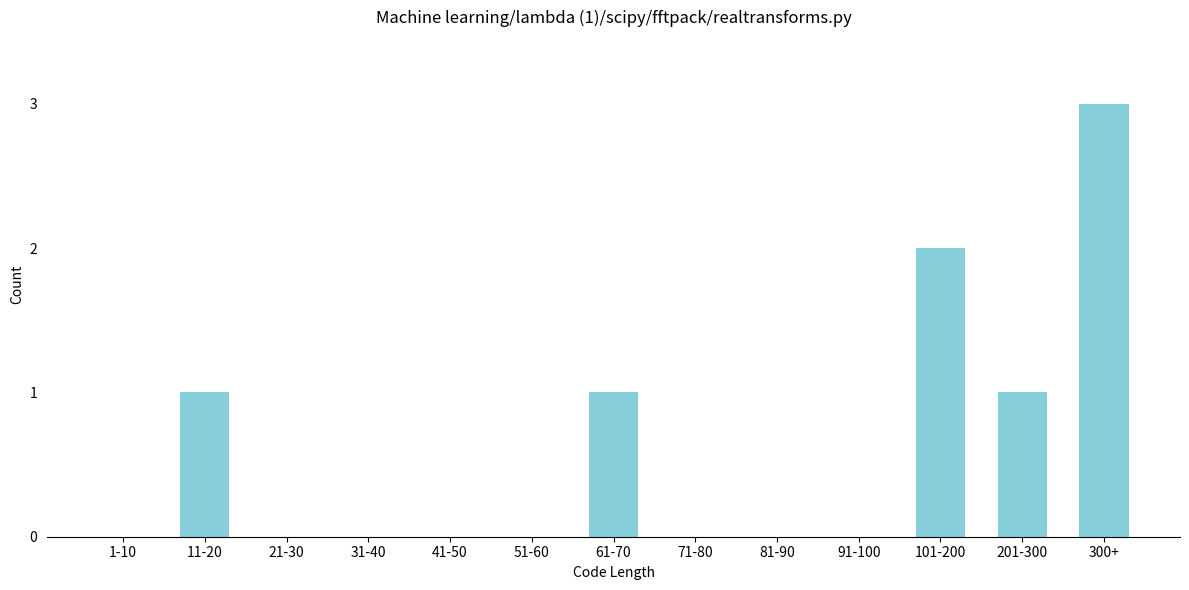

Reading left to right, what are all the values shown in this chart?

1-10=0	11-20=1	21-30=0	31-40=0	41-50=0	51-60=0	61-70=1	71-80=0	81-90=0	91-100=0	101-200=2	201-300=1	300+=3